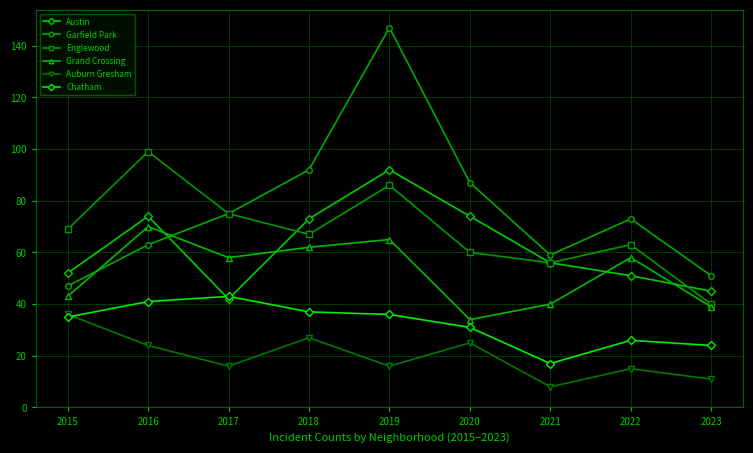

What are all the series names shown in the legend?

Austin, Garfield Park, Englewood, Grand Crossing, Auburn Gresham, Chatham